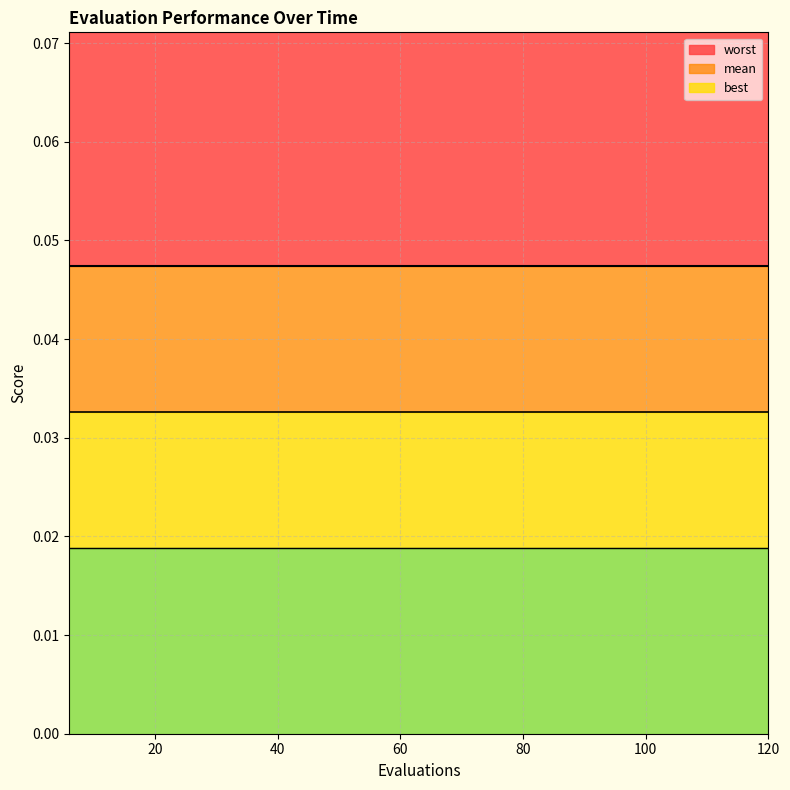

How many lines are shown in the chart?

3